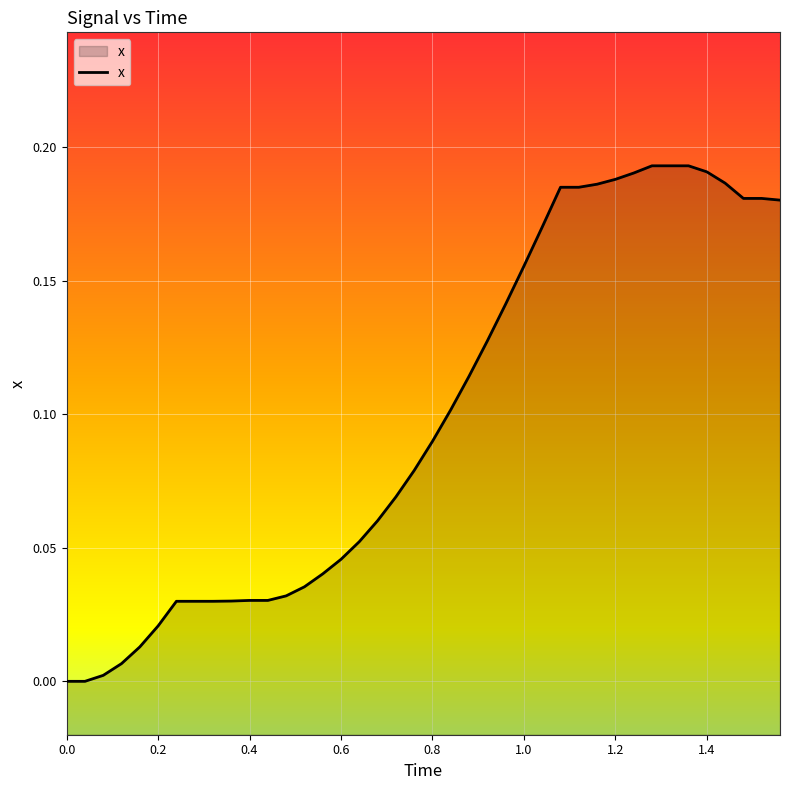

Is it true that the value at 1.0 is 0.1?

False